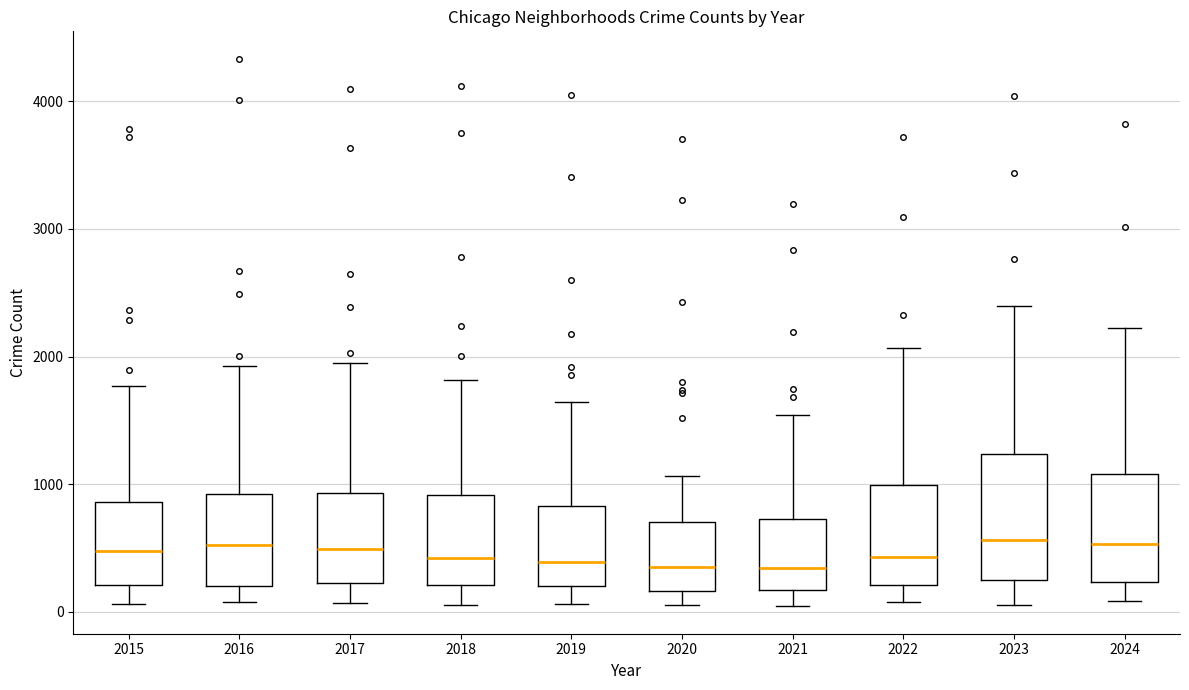

Which box is the tallest, from its lower edge to its upper edge?

2023